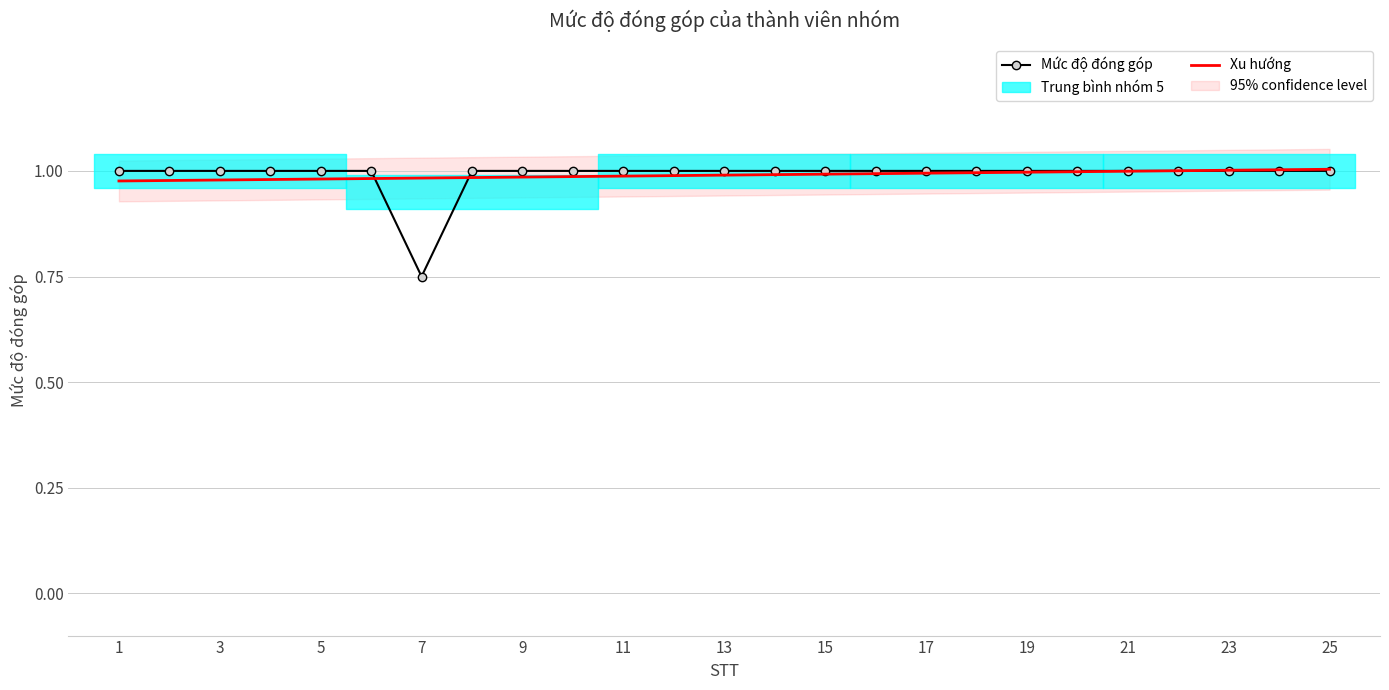

Rank the series by their average value, from lowest to highest.

Xu hướng, Mức độ đóng góp